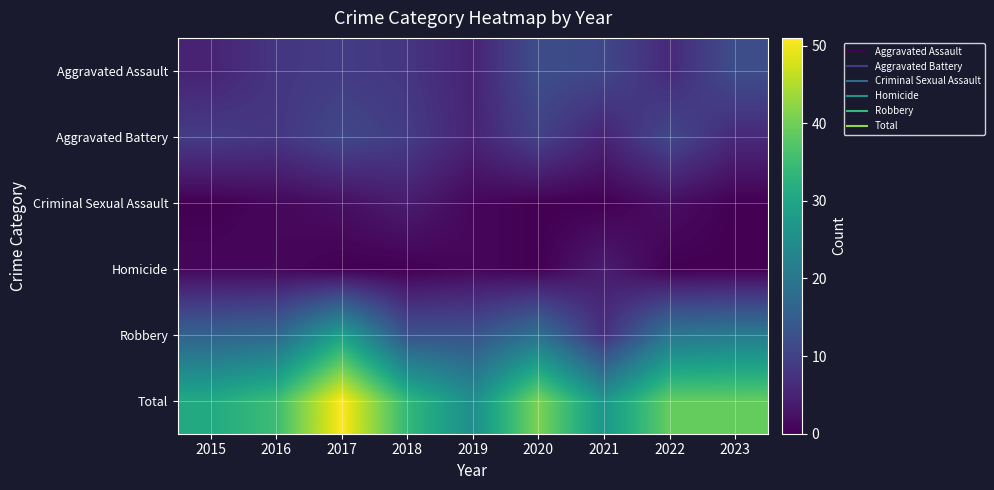

Reading right to left, what are all the values shown in this chart?

Aggravated Assault: 2023=12	2022=6	2021=11	2020=12	2019=5	2018=8	2017=9	2016=8	2015=5
Aggravated Battery: 2023=6	2022=11	2021=5	2020=10	2019=5	2018=9	2017=11	2016=8	2015=9
Criminal Sexual Assault: 2023=0	2022=2	2021=0	2020=0	2019=1	2018=4	2017=2	2016=1	2015=0
Homicide: 2023=0	2022=0	2021=4	2020=0	2019=1	2018=0	2017=0	2016=1	2015=1
Robbery: 2023=21	2022=20	2021=7	2020=19	2019=13	2018=13	2017=29	2016=17	2015=16
Total: 2023=39	2022=39	2021=27	2020=41	2019=25	2018=34	2017=51	2016=35	2015=31